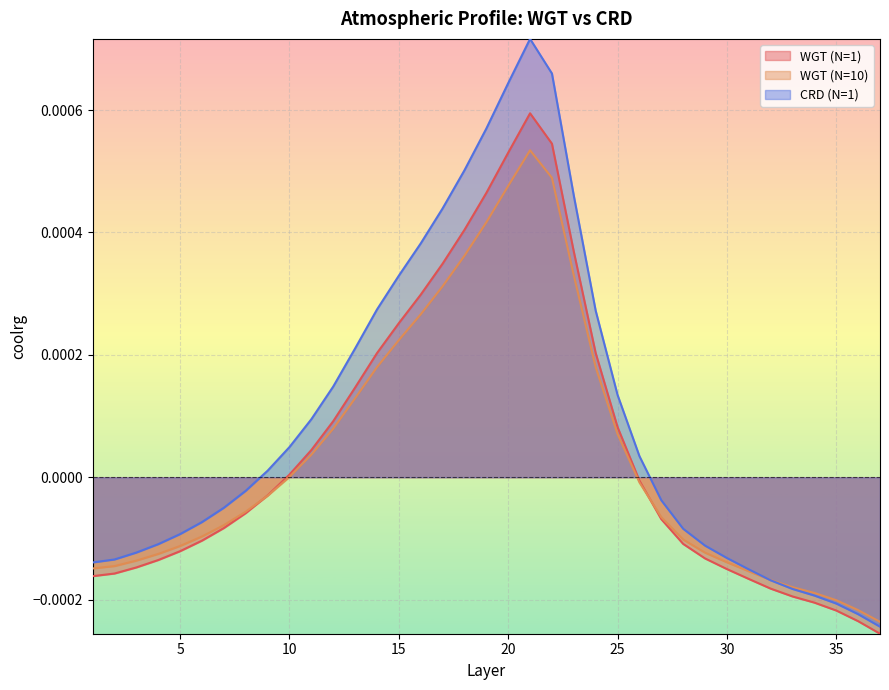

List the series in order of their peak value, highest first.

CRD (N=1), WGT (N=1), WGT (N=10)